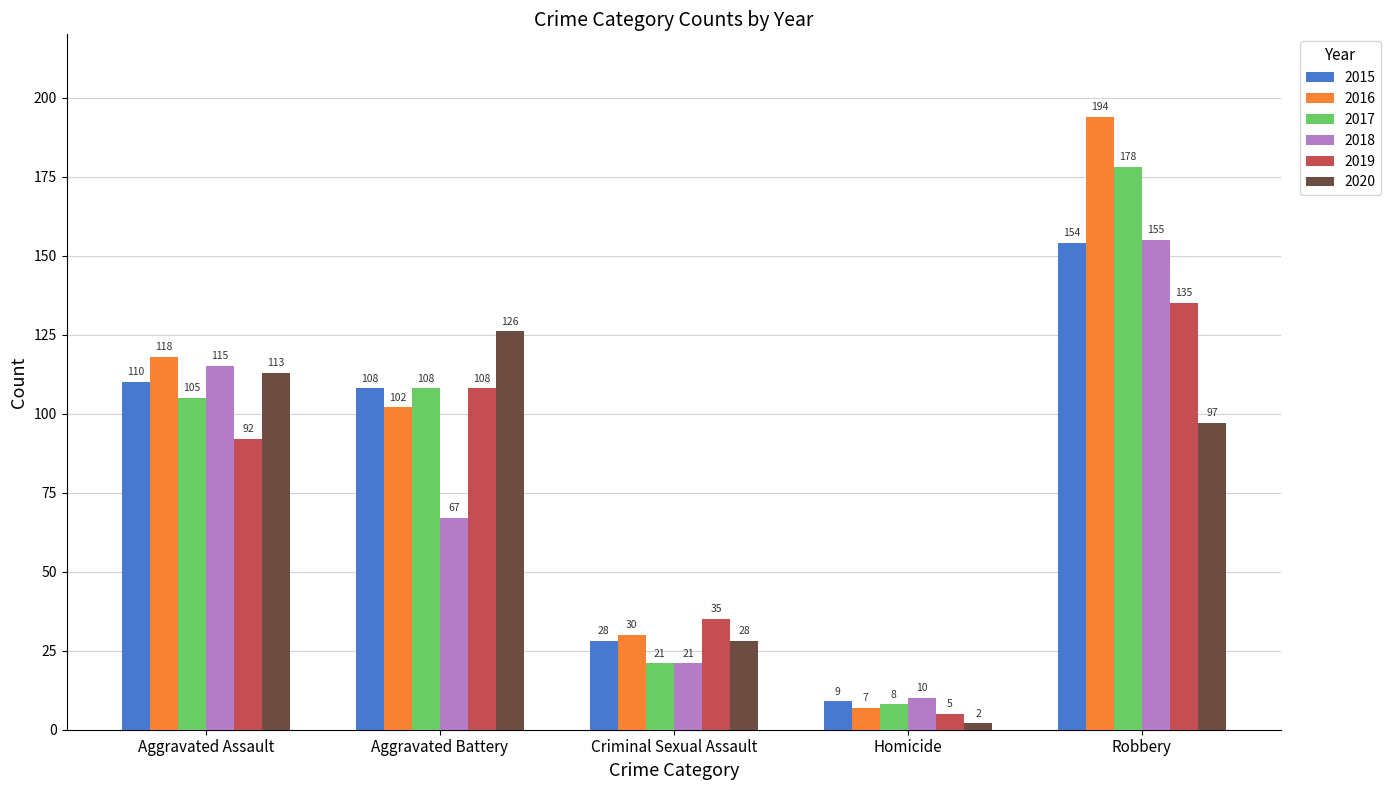

What is the sum of all 2018 values?

368